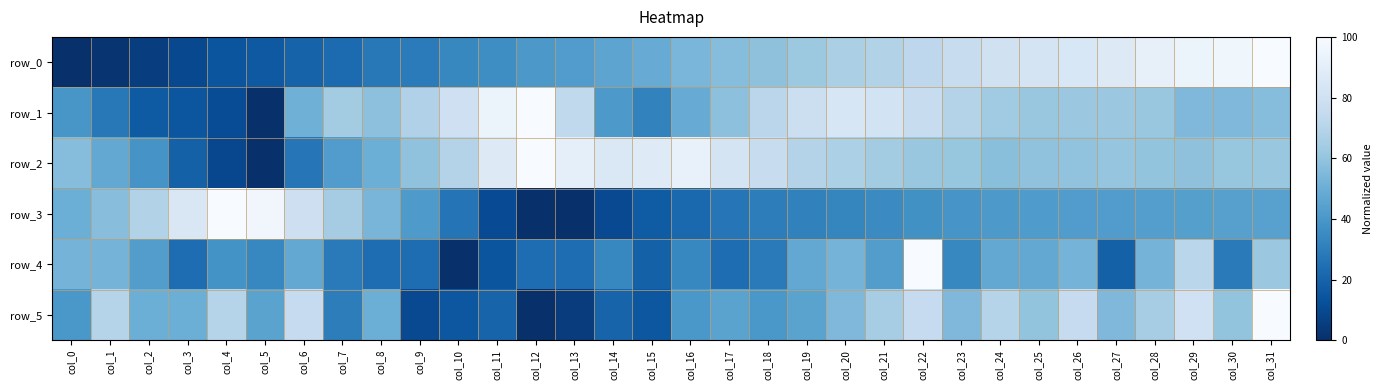

What is the total value across all series at col_13?

236.3